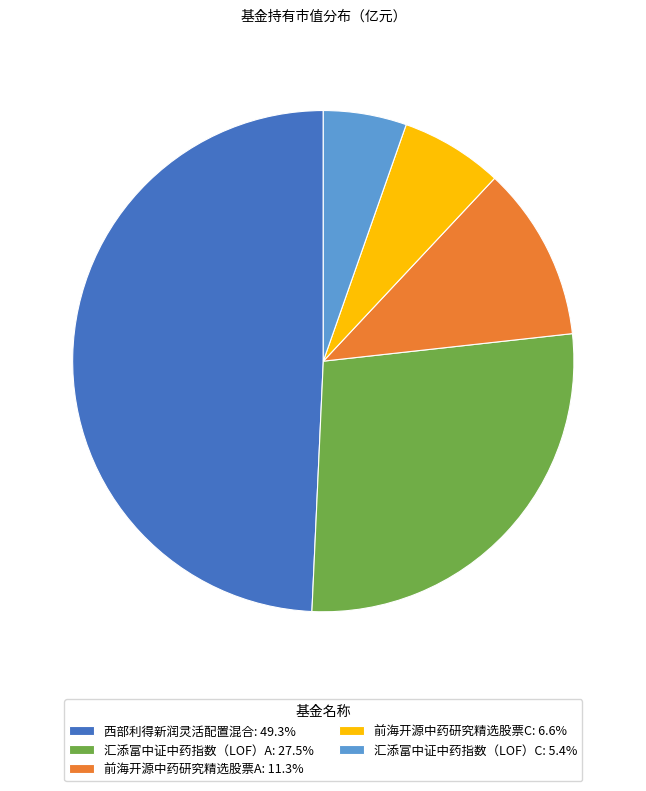

Is 前海开源中药研究精选股票C the majority of the pie?

No